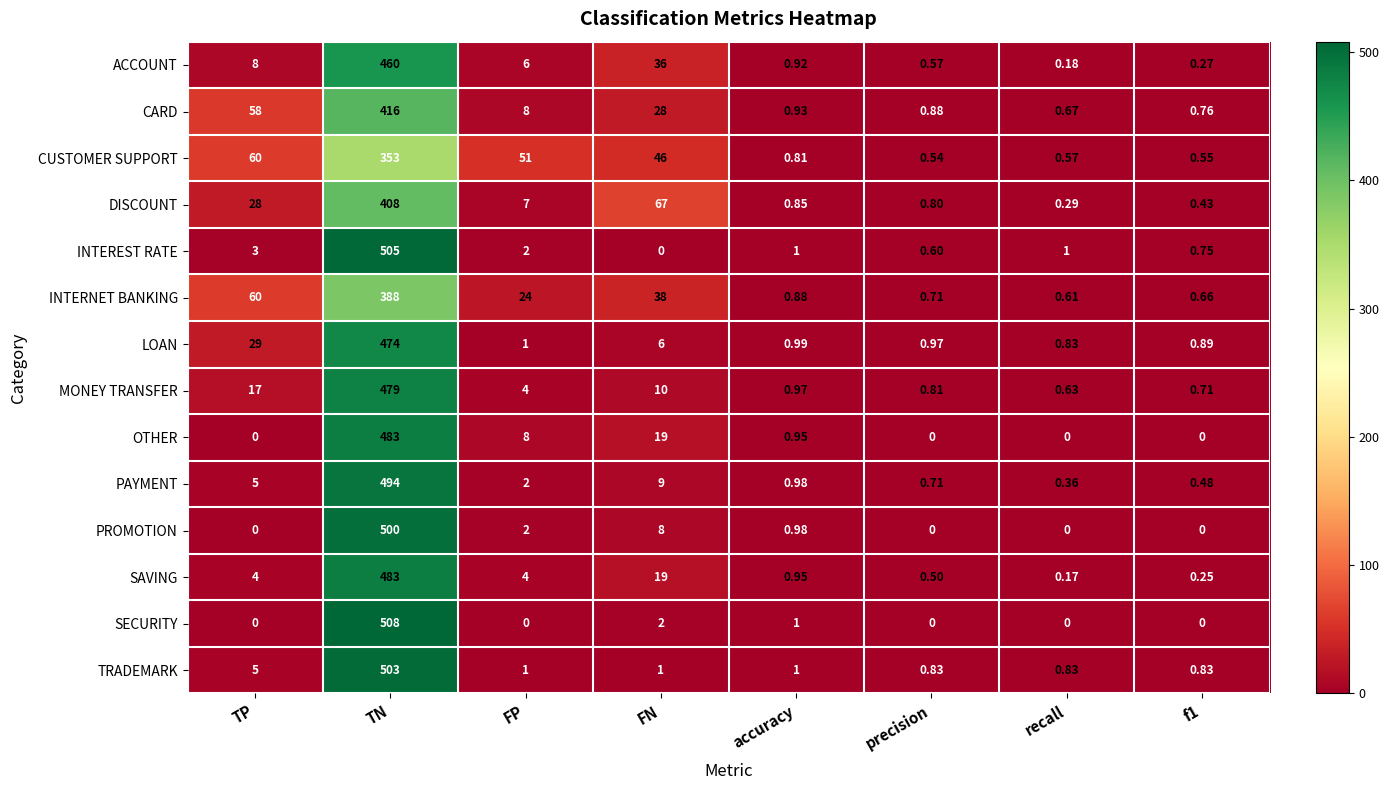

At how many categories does at least one series exceed 230?

1